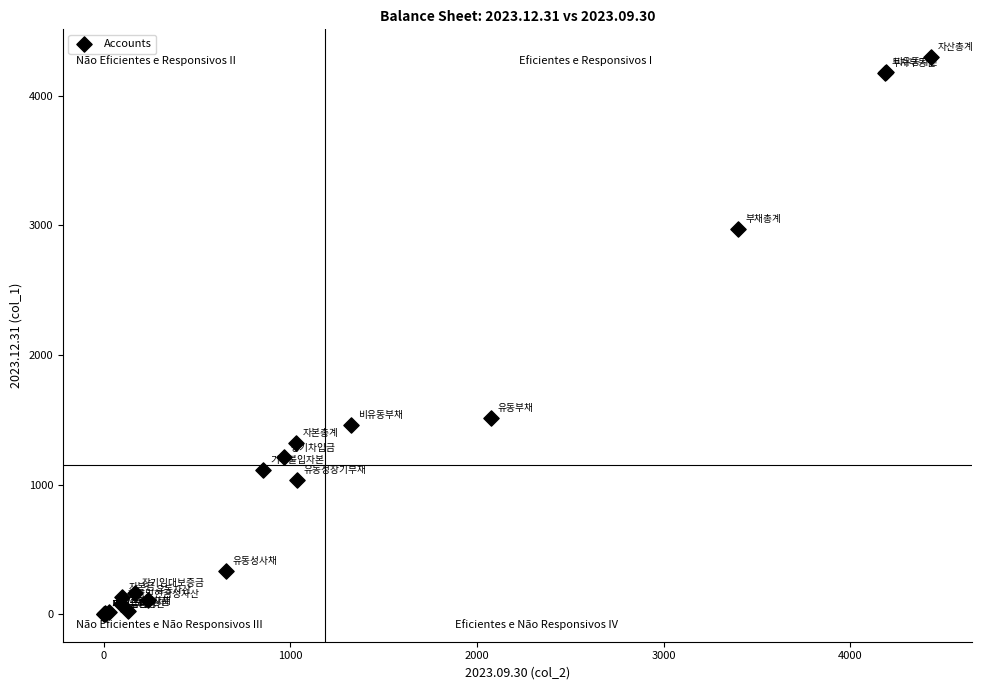

What Y value in the scatter plot is closest to 2149?

1513.9